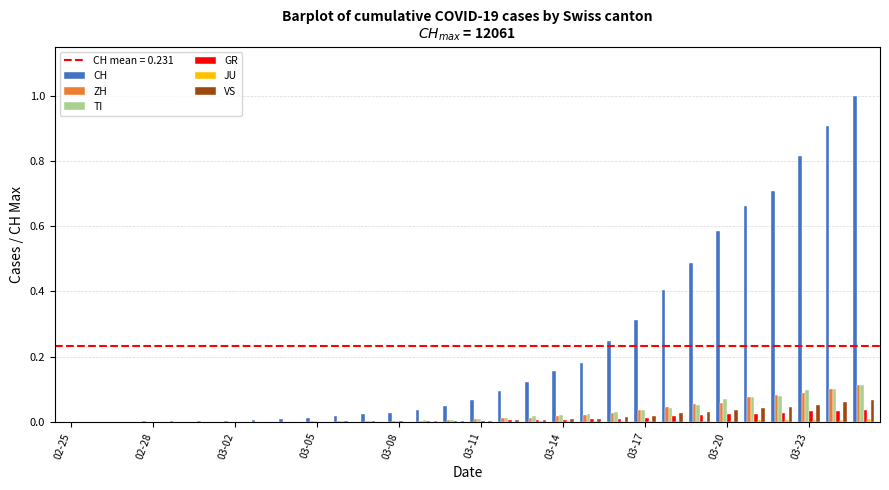

What is the sum of all CH values?

6.9